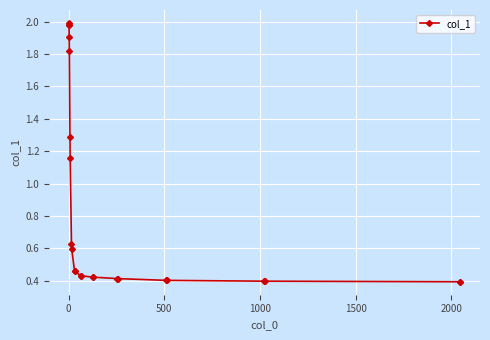

True or false: there are more than 0 points higher than both neighbors.

True